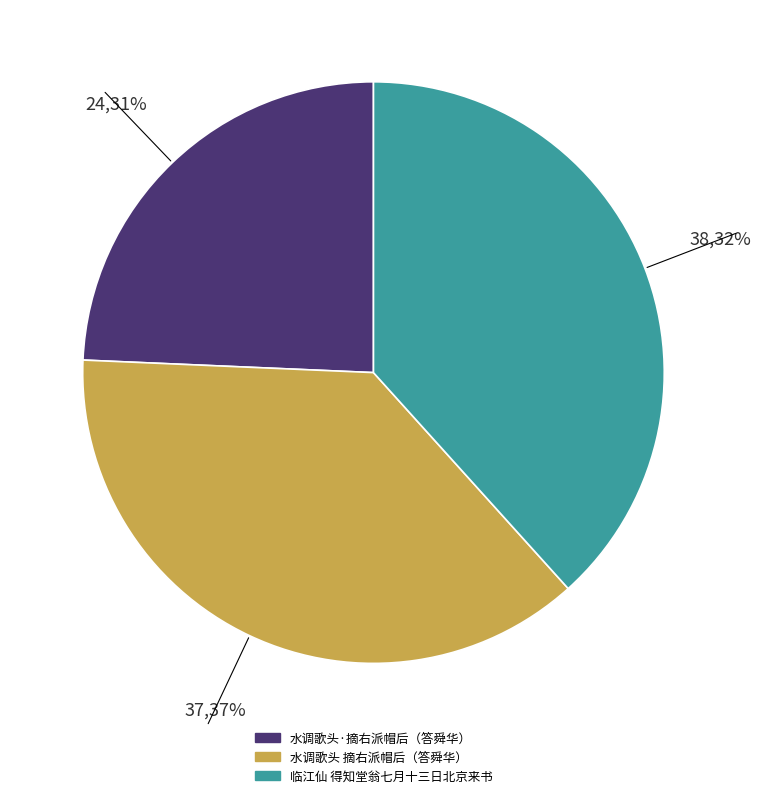

Between 水调歌头 摘右派帽后，答舜华自北京来书 and 水调歌头·摘右派帽后，答舜华自北京来书, which is larger?

水调歌头 摘右派帽后，答舜华自北京来书